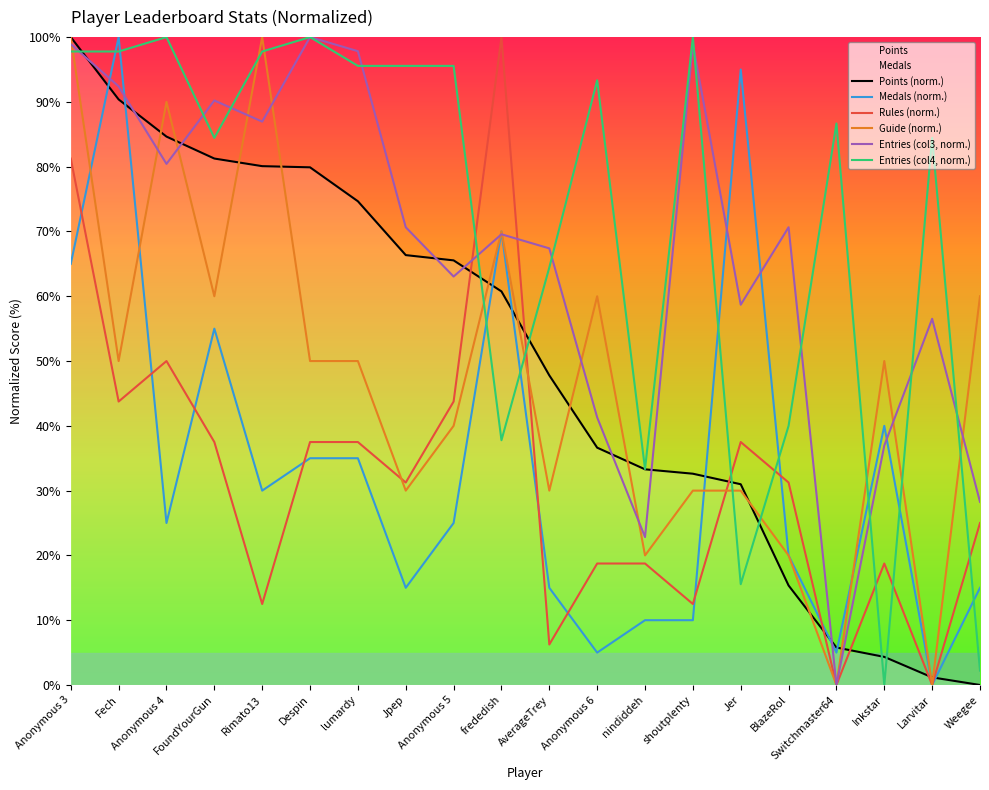

List the series in order of their peak value, lowest first.

Points (norm.), Medals (norm.), Rules (norm.), Guide (norm.), Entries (col3, norm.), Entries (col4, norm.)